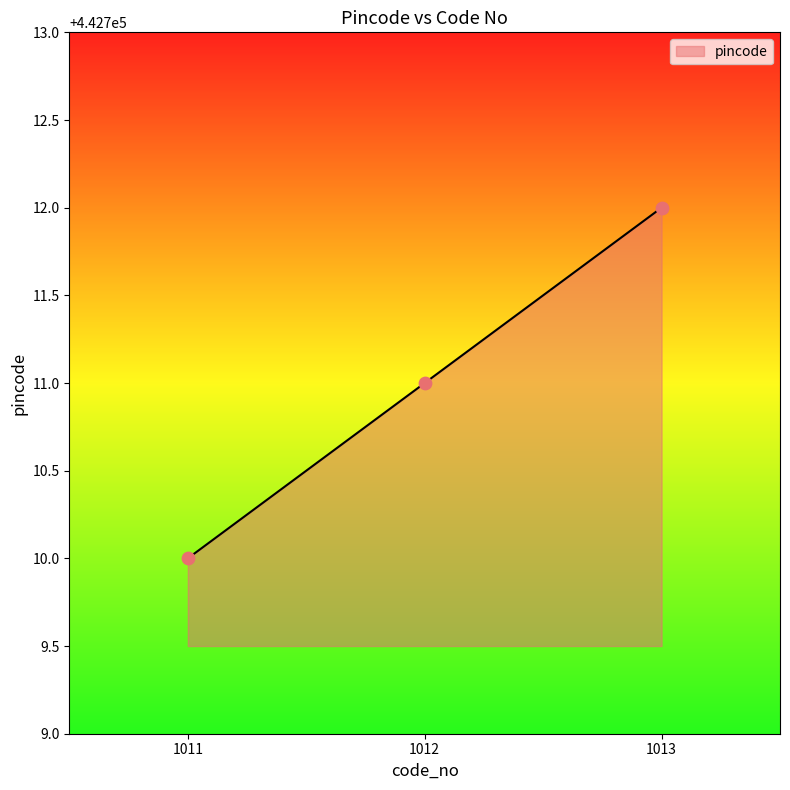

What is the ratio of the value at 1011 to the value at 1012?

1.0